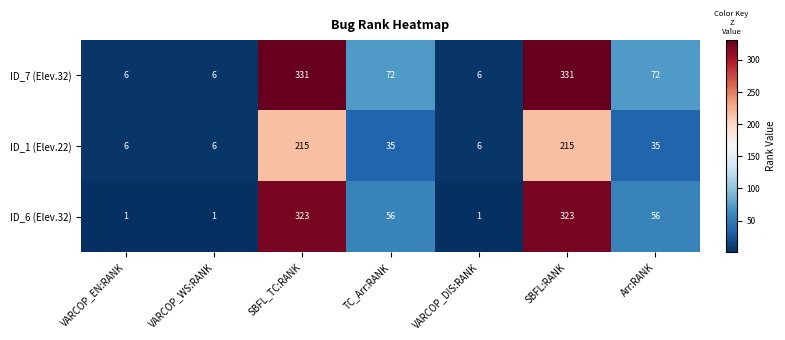

What is the smallest value displayed?

1